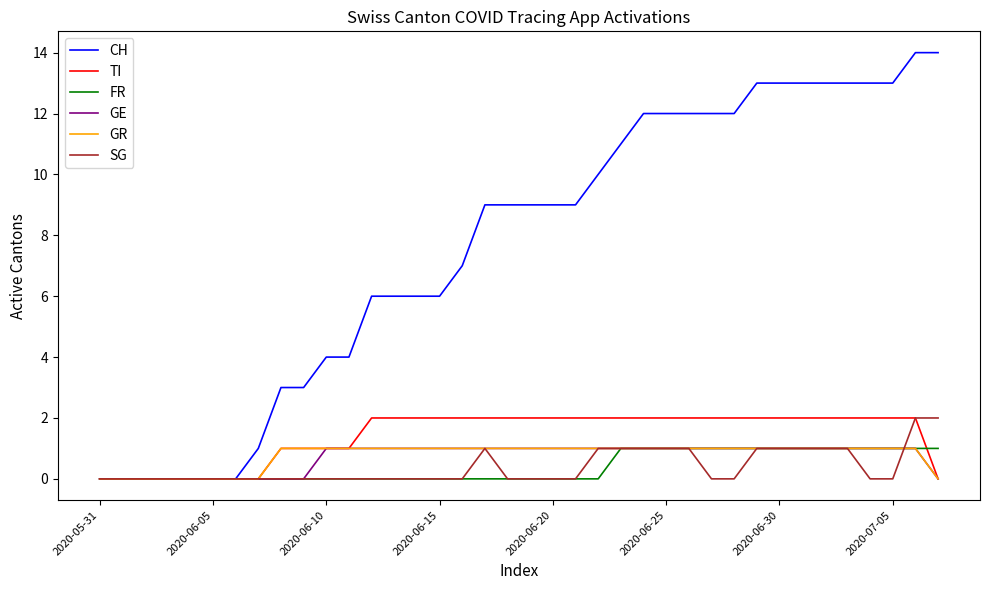

Which series has the largest total across all categories?

CH